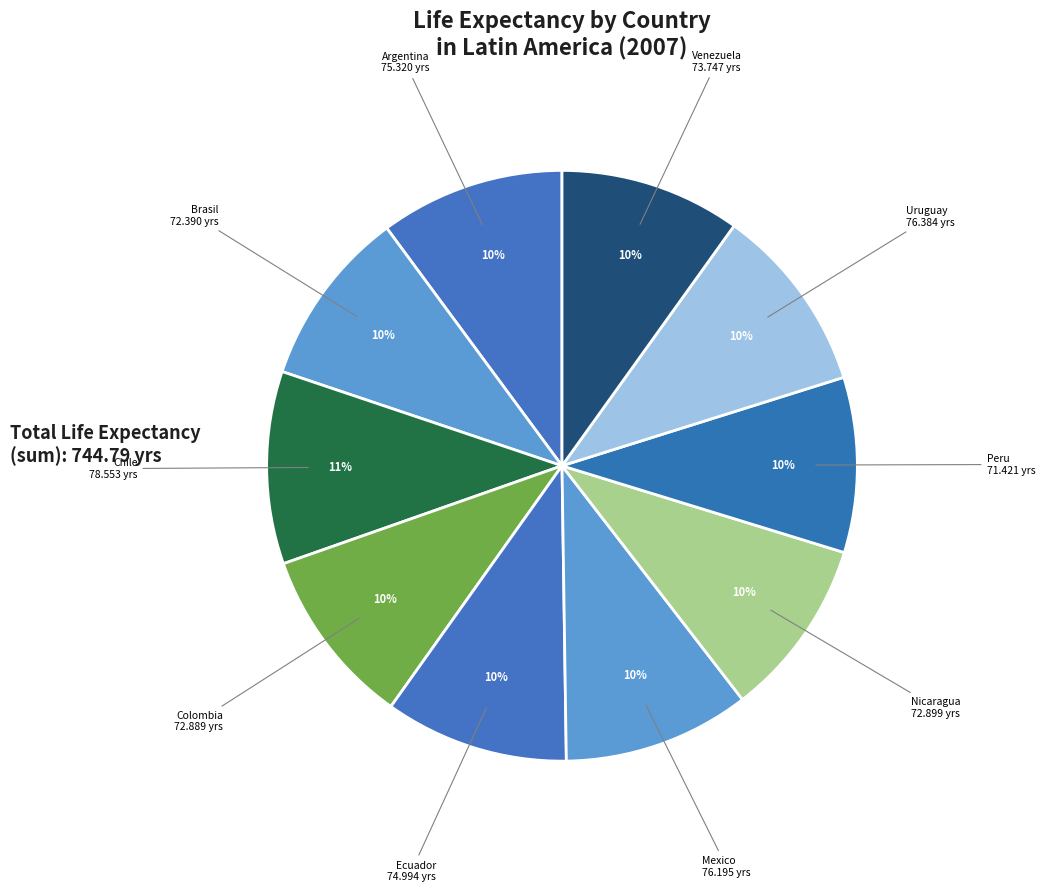

To the nearest percent, what is the combined percentage of Argentina and Peru?

20%